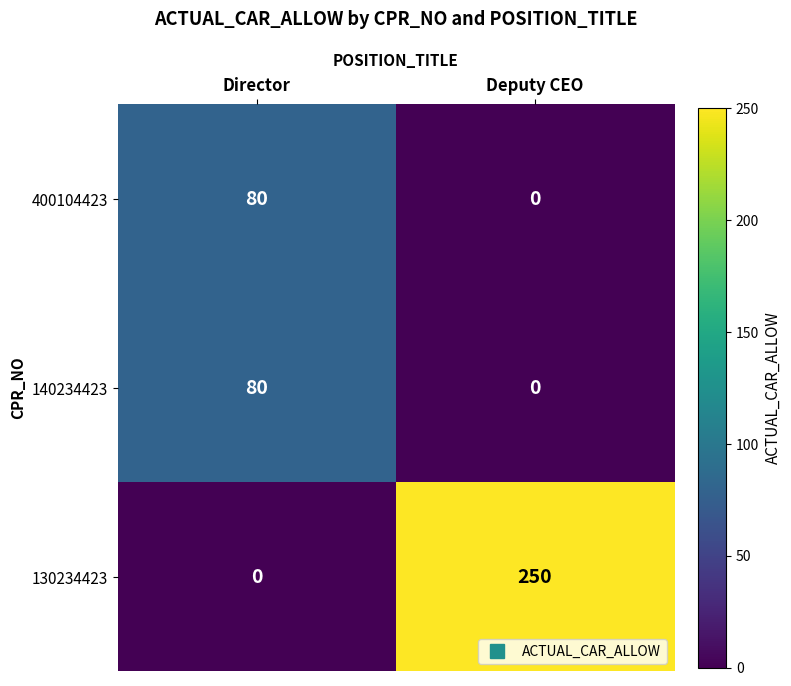

What is the average value of the 130234423 series?

125